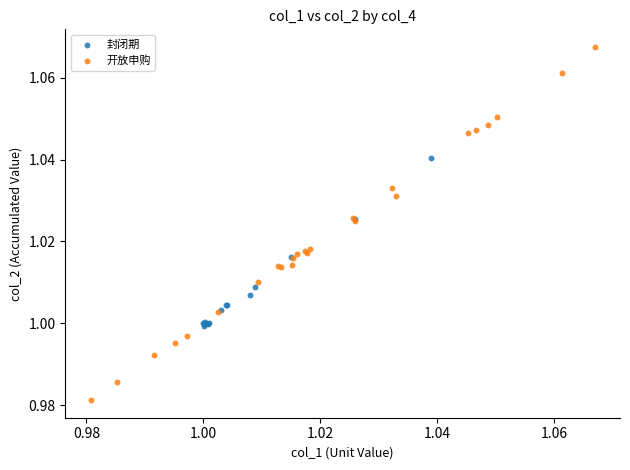

Which series reaches the maximum Y coordinate?

开放申购